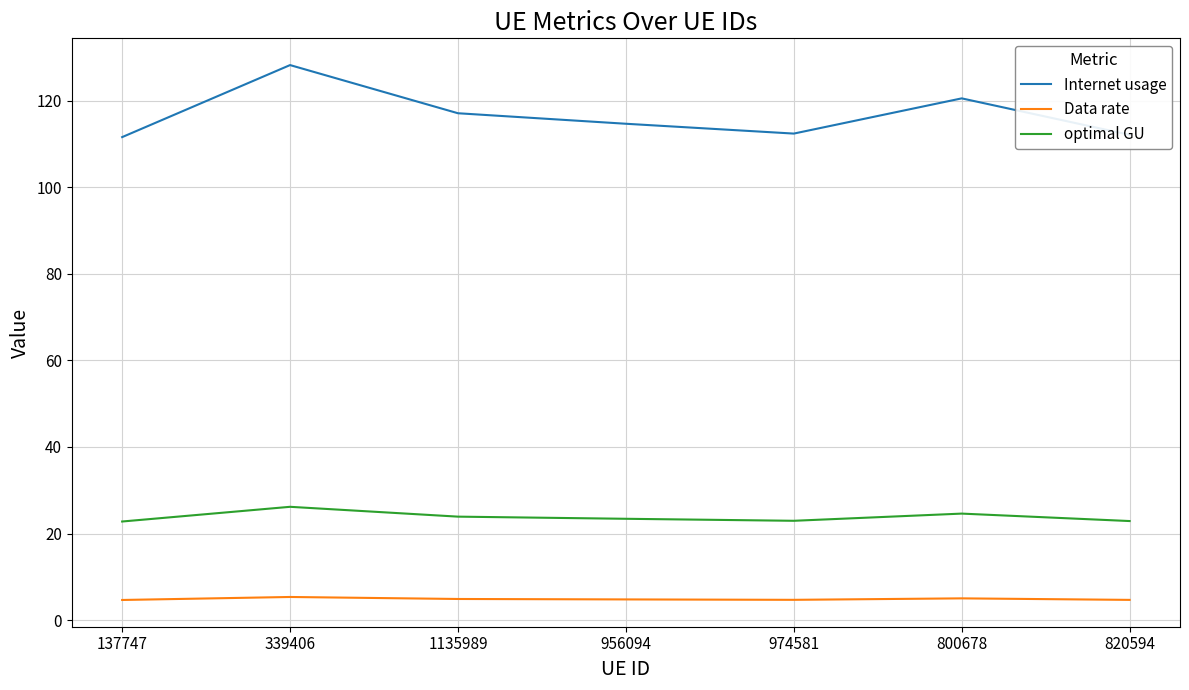

How many lines are shown in the chart?

3